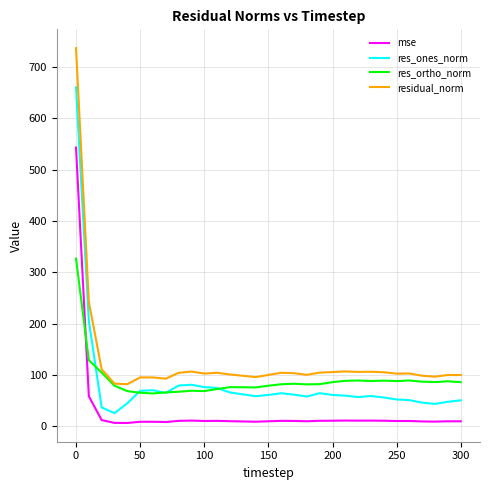

Count the number of categories in the chart.

31